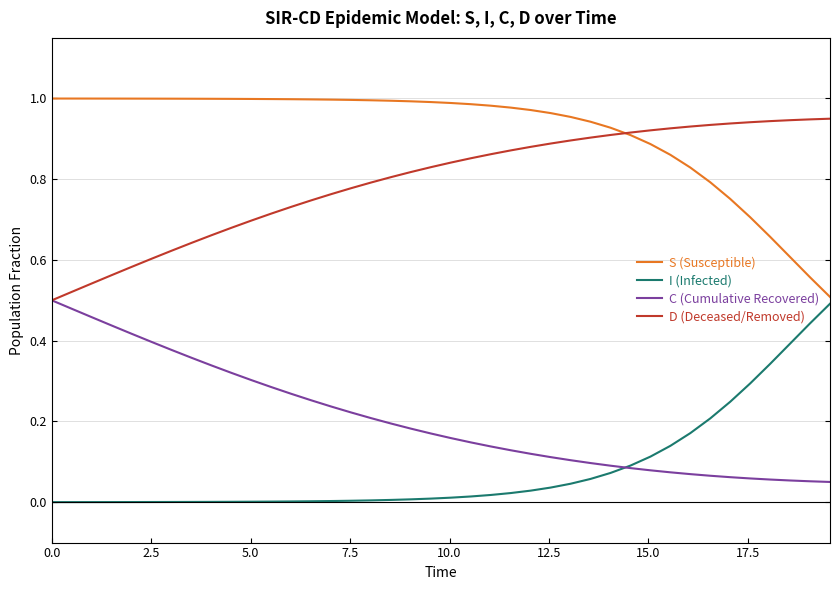

True or false: S (Susceptible) and C (Cumulative Recovered) cross at least once.

False